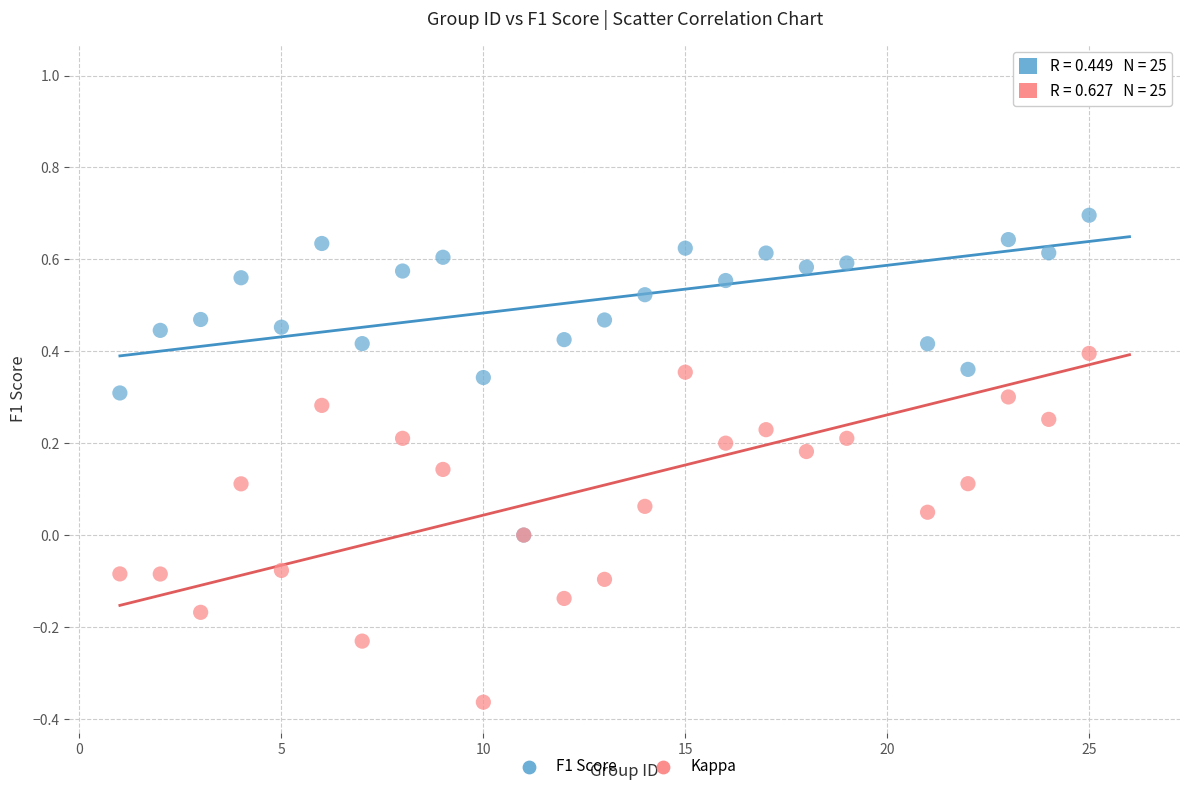

What are all the series names shown in the legend?

F1 Score, Kappa